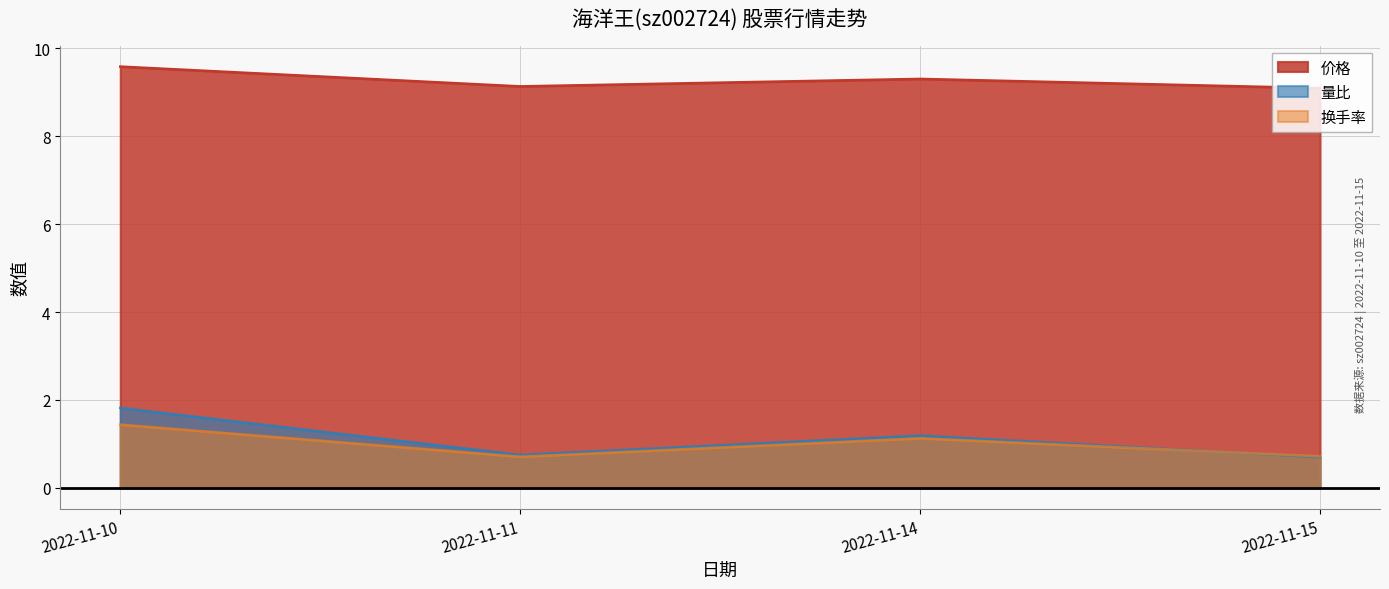

Between 2022-11-10 and 2022-11-11, which series saw the biggest shift?

量比